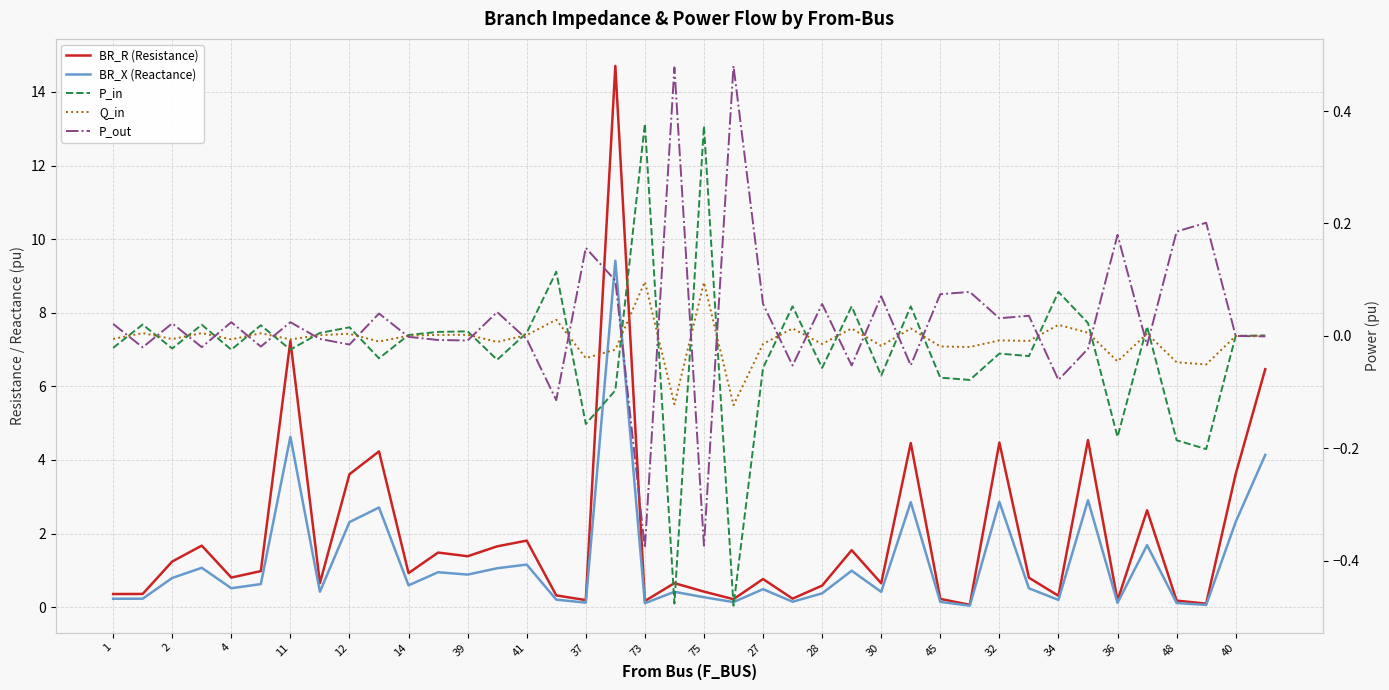

What is the spread (max minus min) of values at 29?

0.2